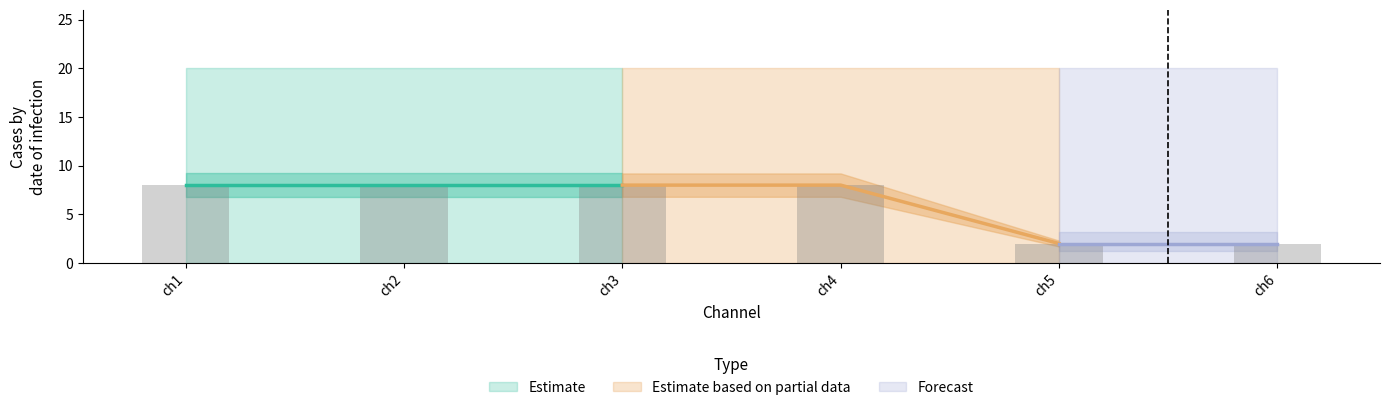

What is the difference between the maximum and minimum values?

6